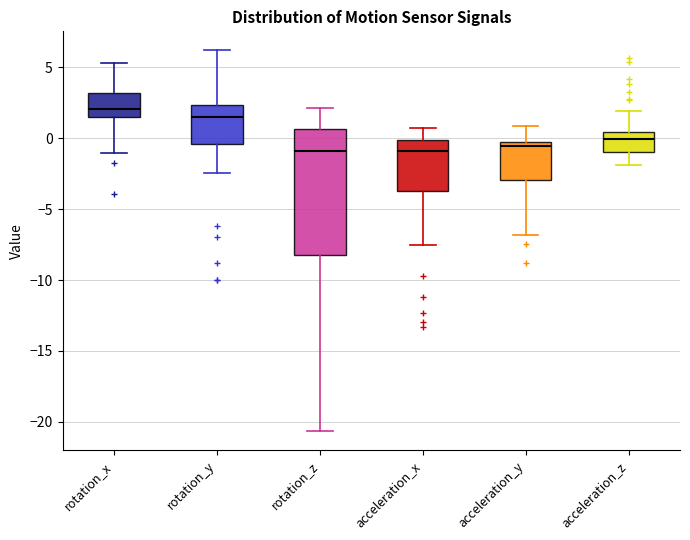

Where is the lower edge of the box for rotation_z on the y-axis? The values are not printed on the chart, so give them approximately, as read against the axis.

-8.0